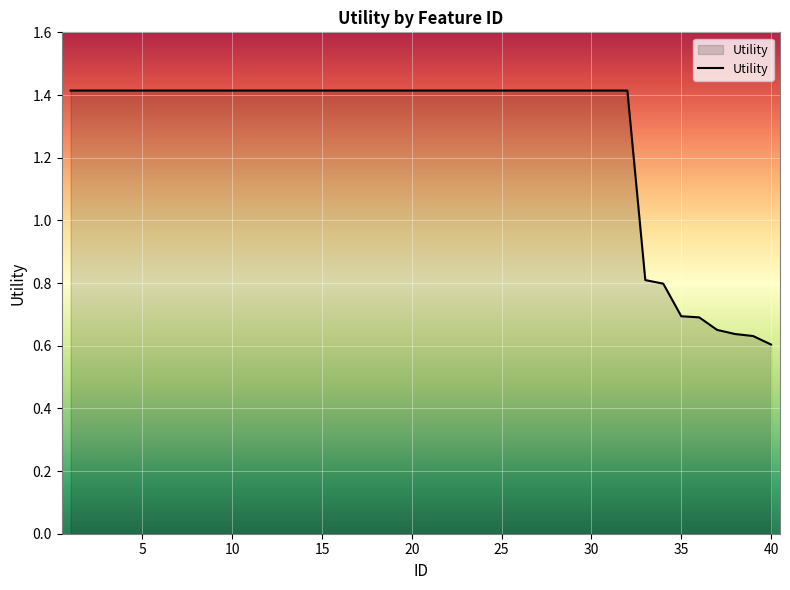

What is the difference between the maximum and minimum values?

0.8